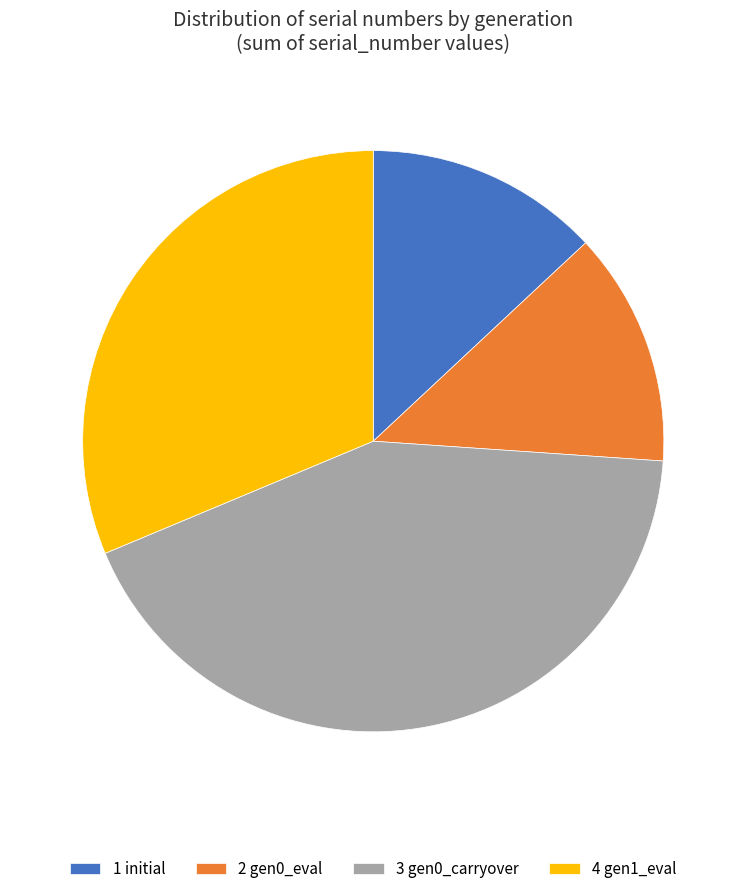

Is 2 gen0_eval the majority of the pie?

No